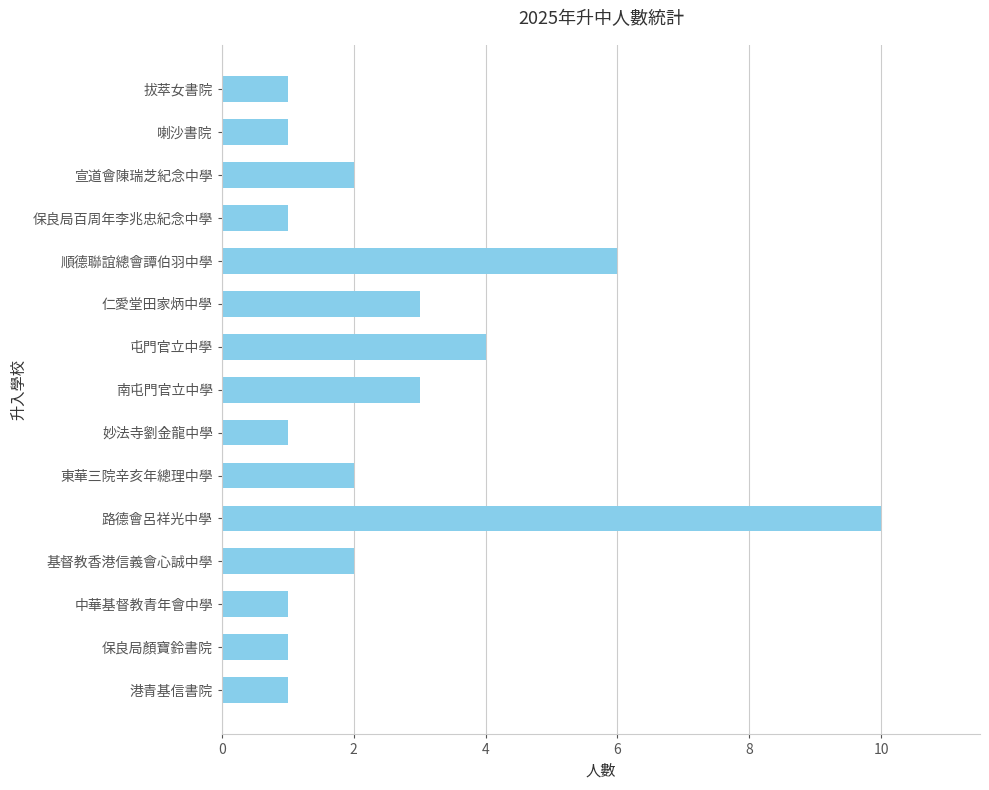

Reading top to bottom, list all the values displayed in this chart.

1	1	2	1	6	3	4	3	1	2	10	2	1	1	1